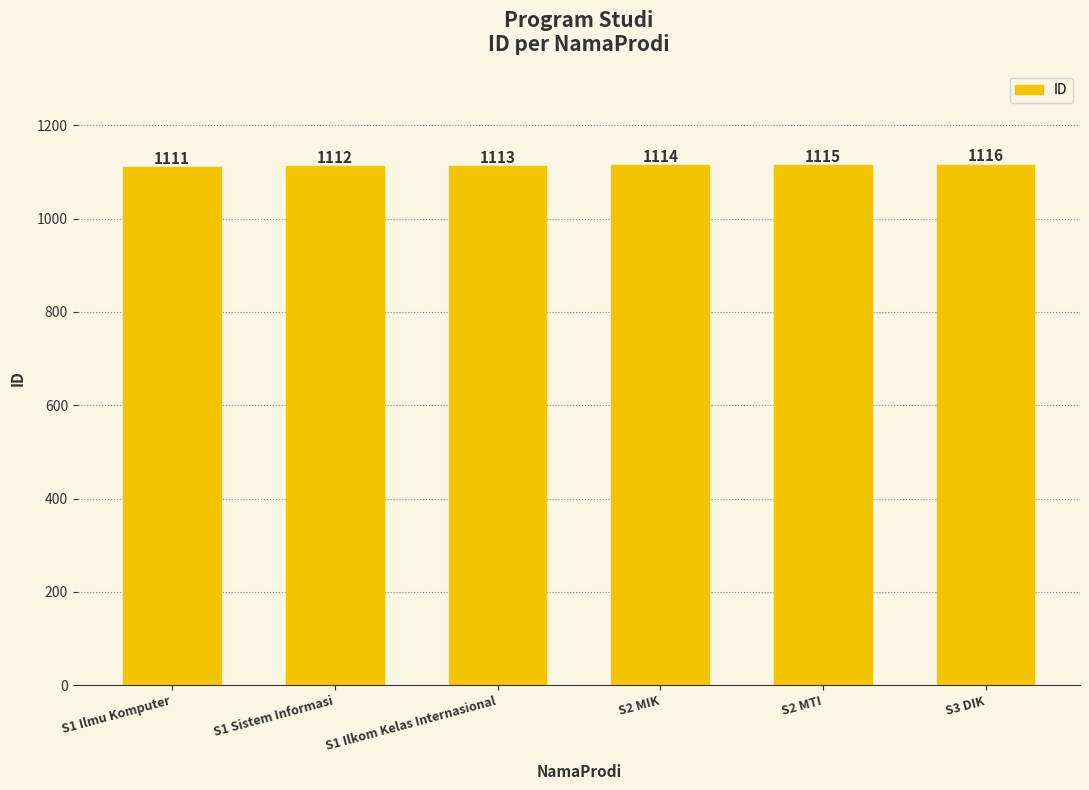

True or false: the data shows 1948 at S2 MIK.

False